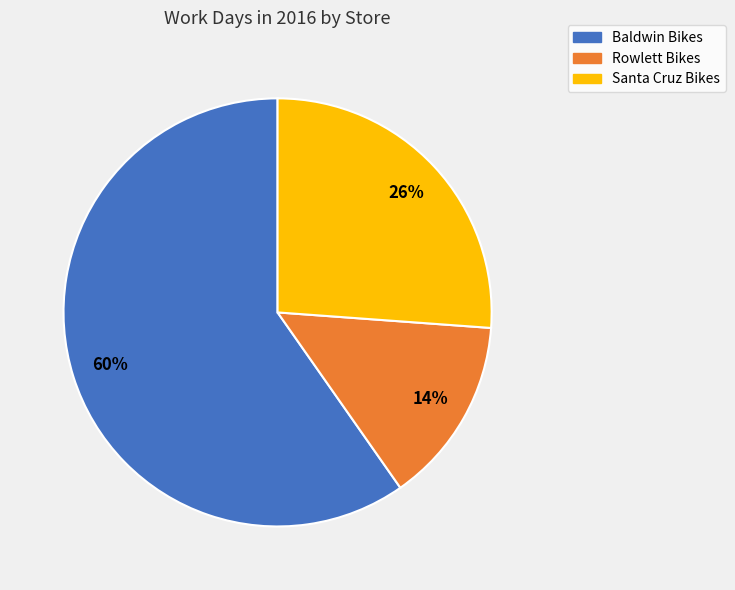

Approximately how many times larger is the value at Santa Cruz Bikes compared to Rowlett Bikes?

1.9